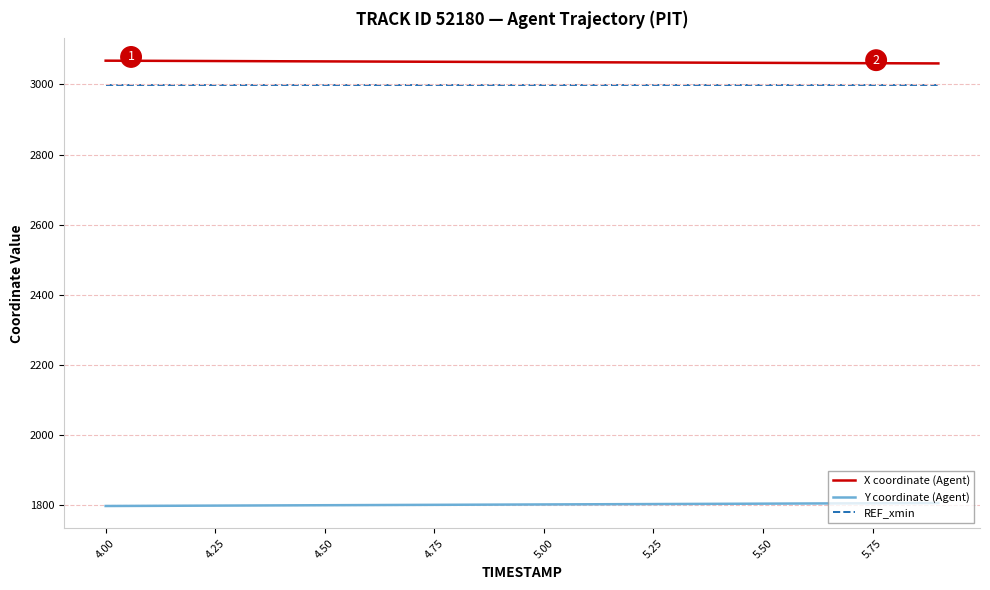

Which series has the largest total across all categories?

X coordinate (Agent)